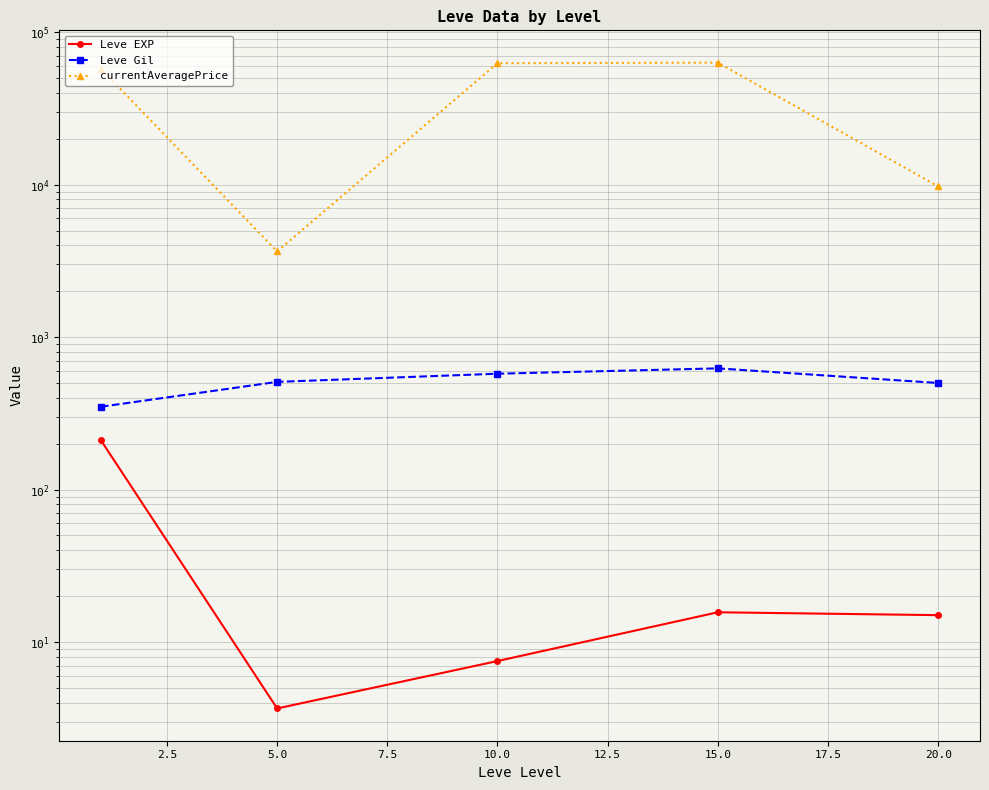

Reading right to left, transcribe all the data shown in this chart.

Leve EXP: 15.0	15.7	7.5	3.7	210.7
Leve Gil: 500.0	623.3	575.0	508.3	349.2
currentAveragePrice: 9732.8	63113.5	62517.3	3645.2	57546.3